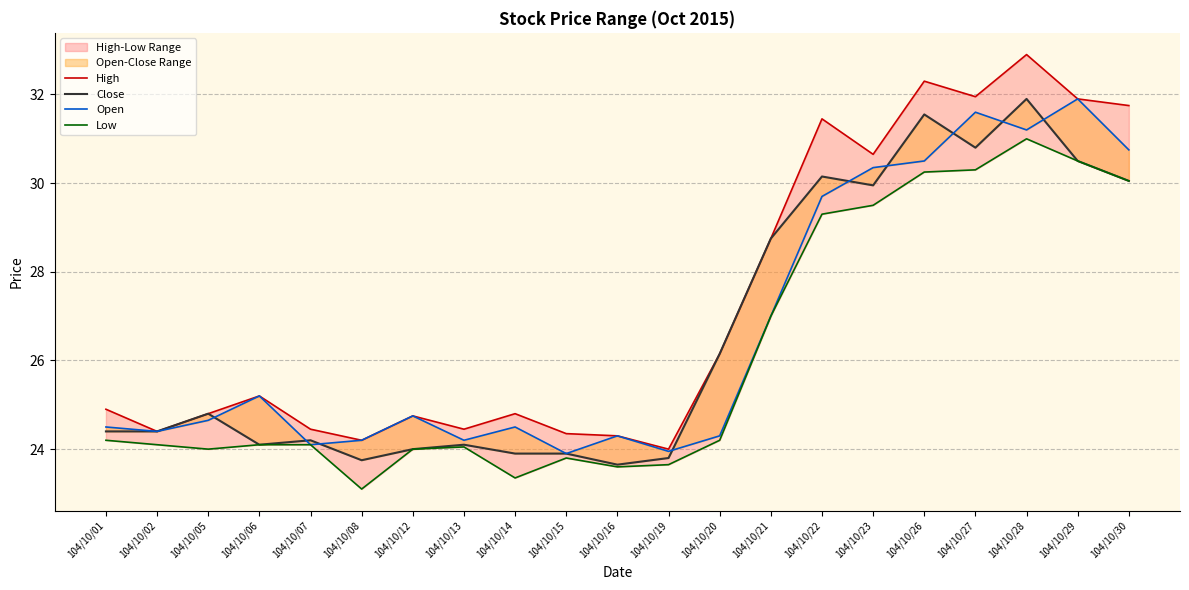

What is the value of the Close point at the 11th from the left?

23.6